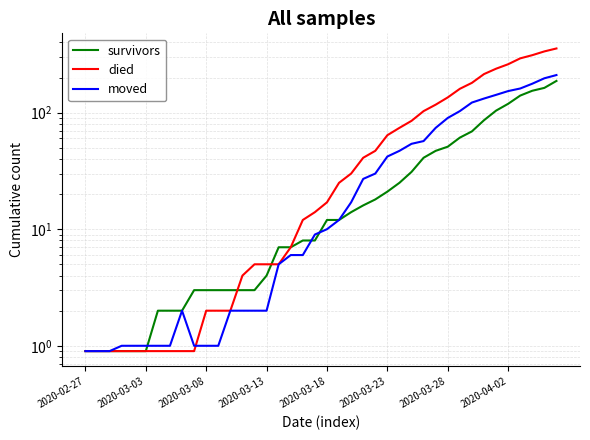

At which label does survivors first exceed 12?

22